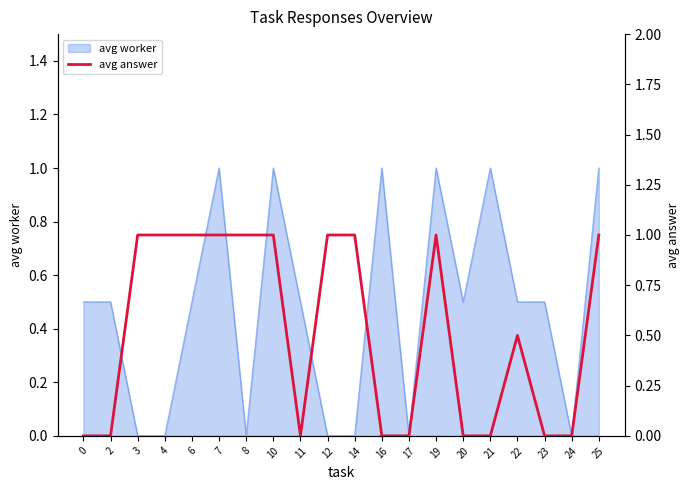

The value of avg worker at 23 is 0.3. True or false?

False